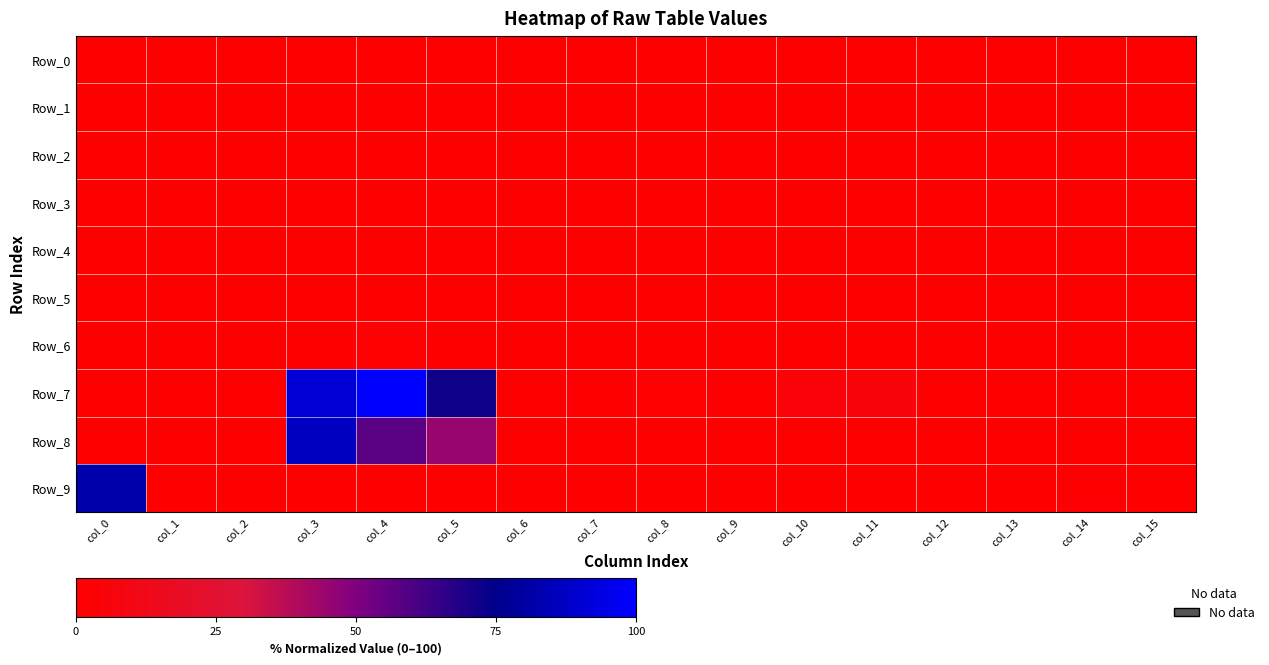

What is the total value across all series at col_7?

2.5